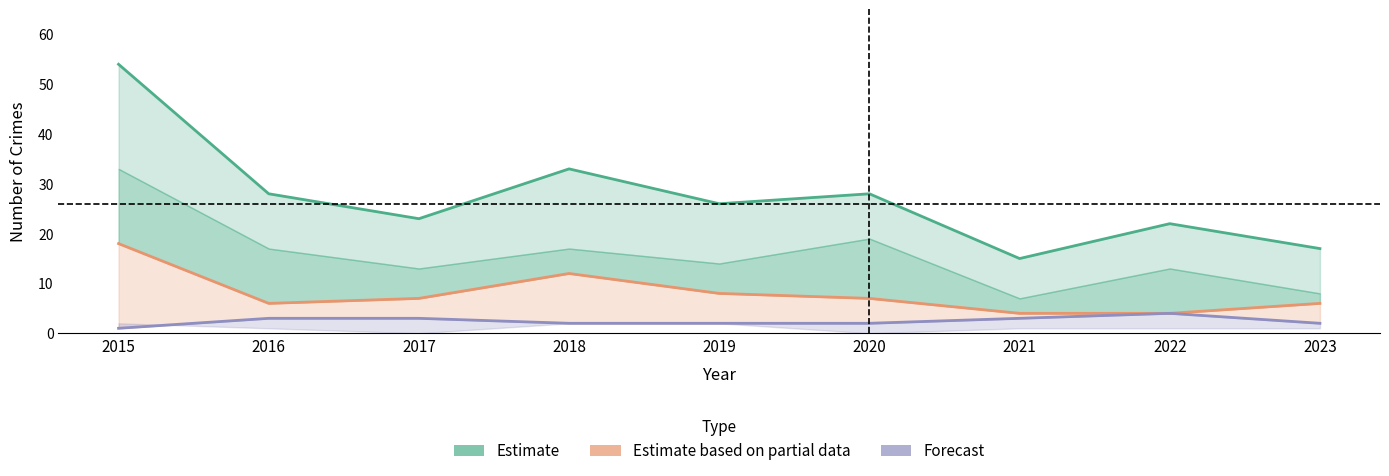

What is the total value across all series at 2023?

25